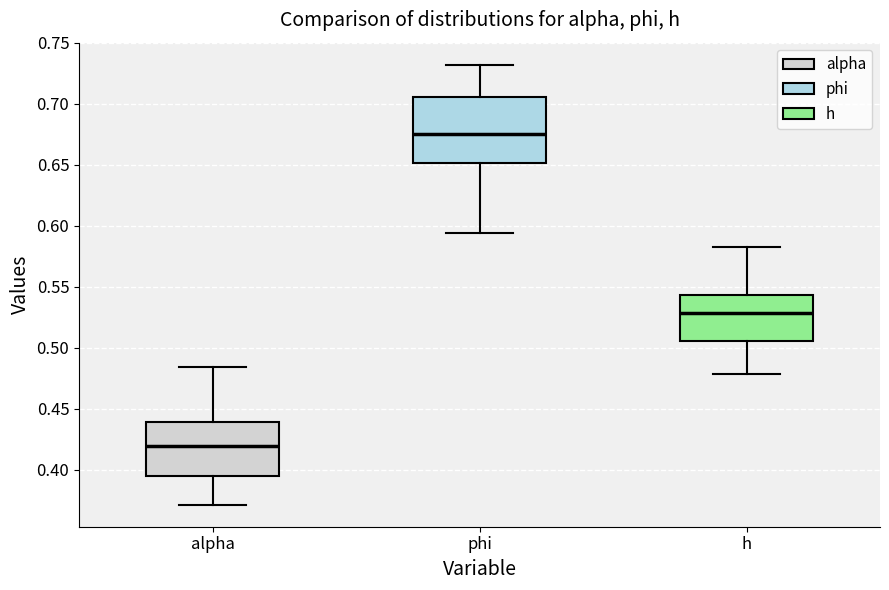

Which box's median line is the lowest?

alpha